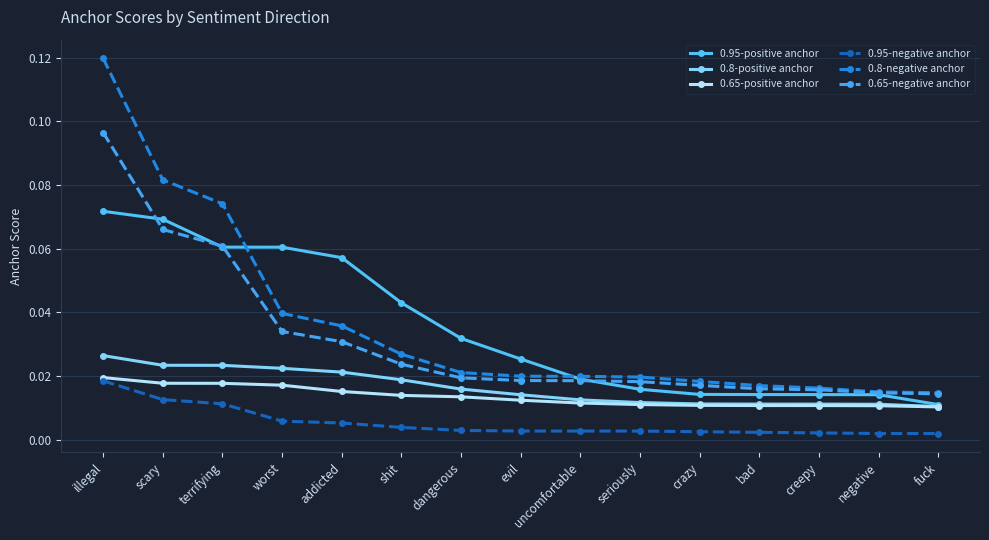

What is the sum of all 0.65-negative anchor values?

0.5